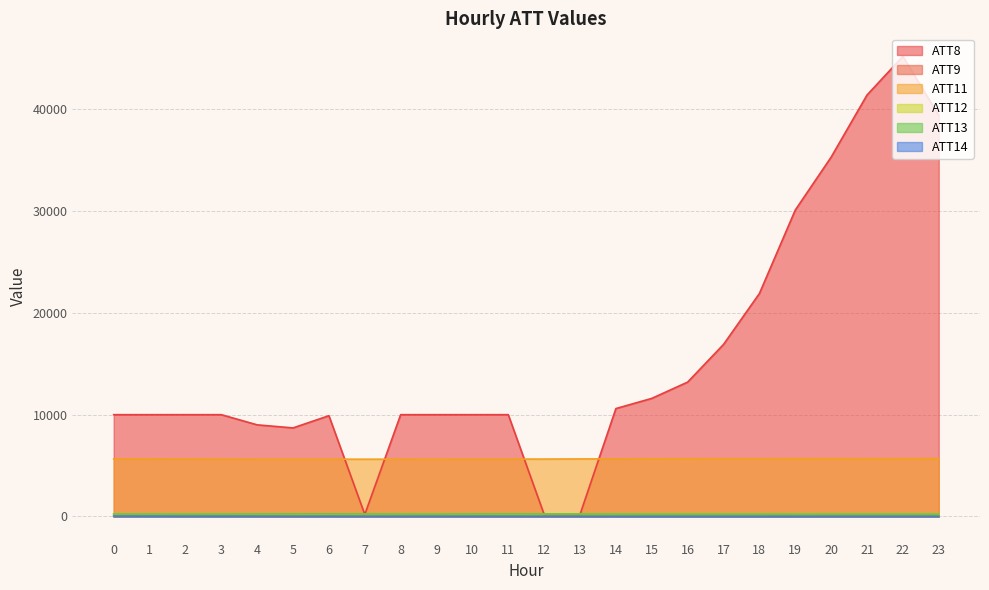

Is it true that ATT11 equals 3827.3 at 9?

False